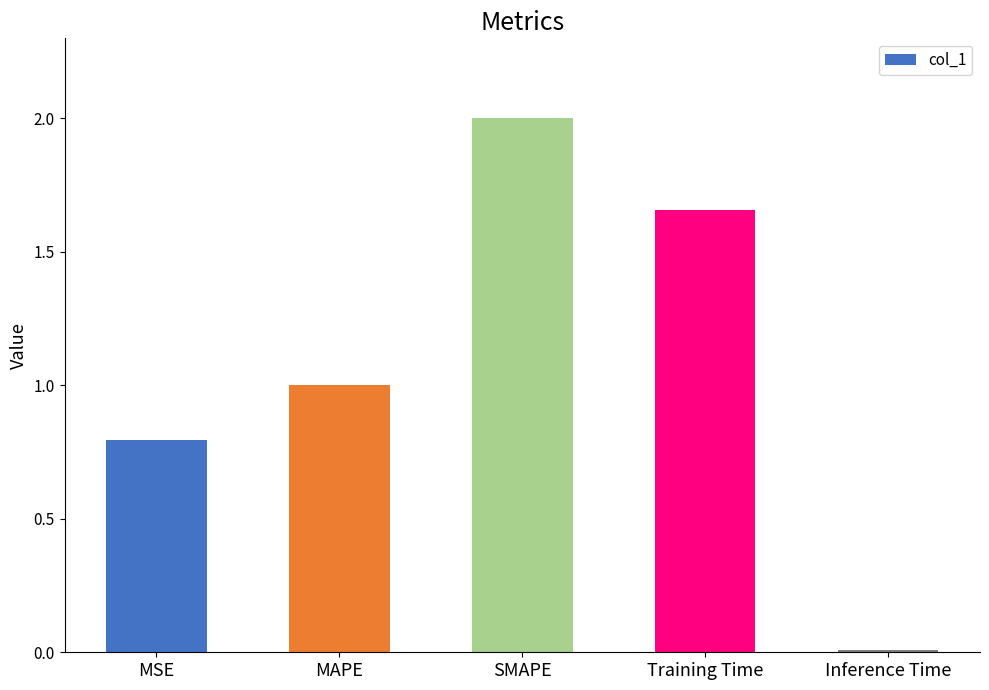

What is the label of the 3rd bar from the right?

SMAPE